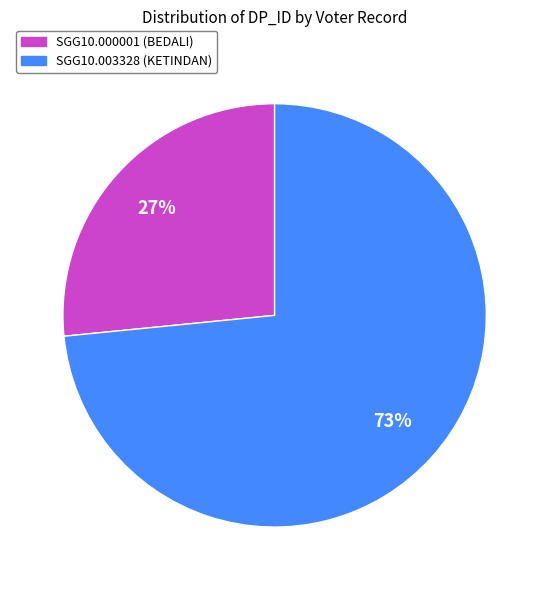

Rank the categories by value from lowest to highest.

SGG10.000001 (BEDALI), SGG10.003328 (KETINDAN)